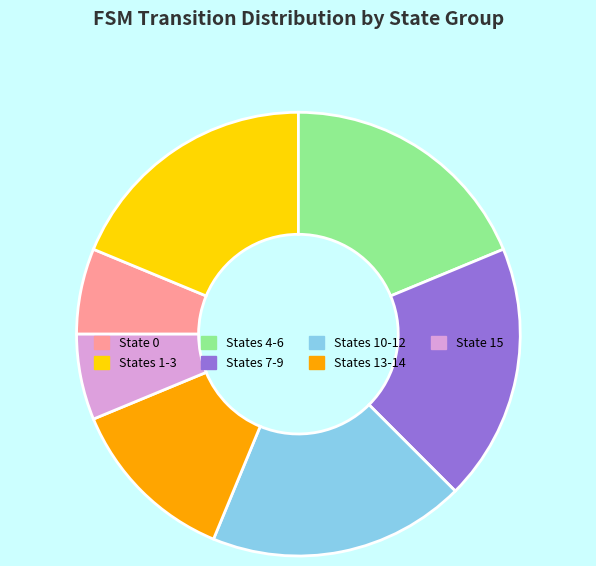

Count the number of slices in the pie.

7